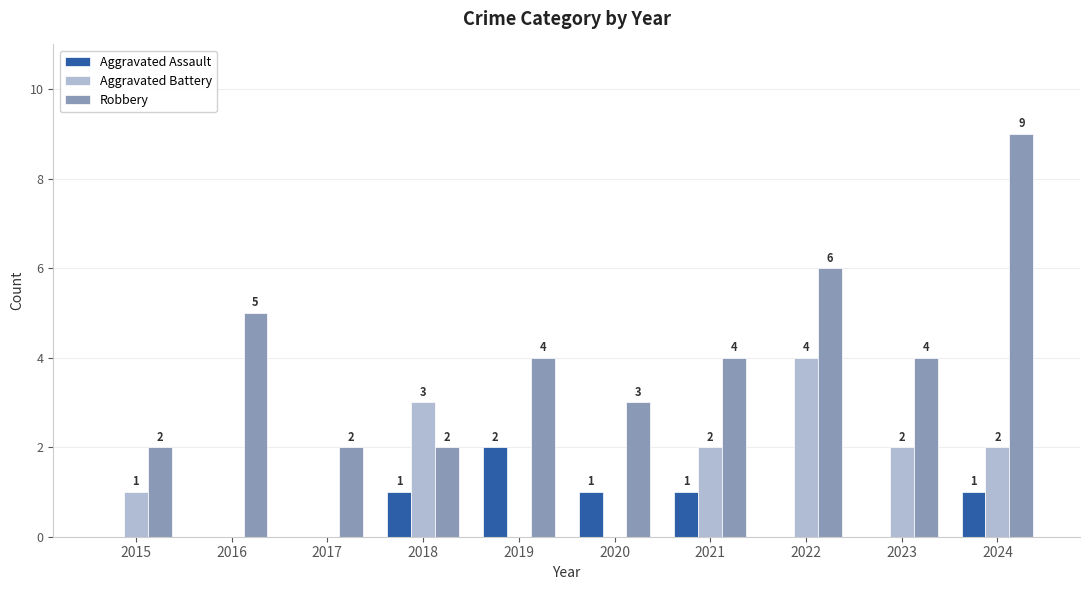

Which series has the largest total across all categories?

Robbery